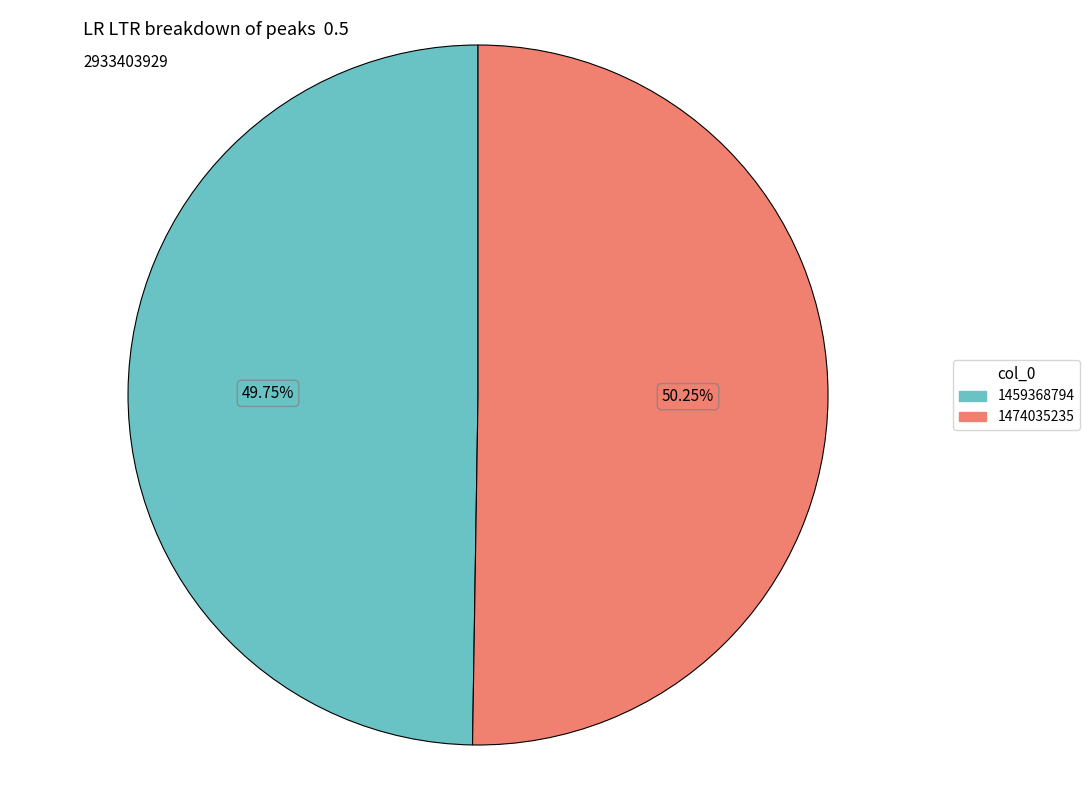

How many segments does this pie chart have?

2